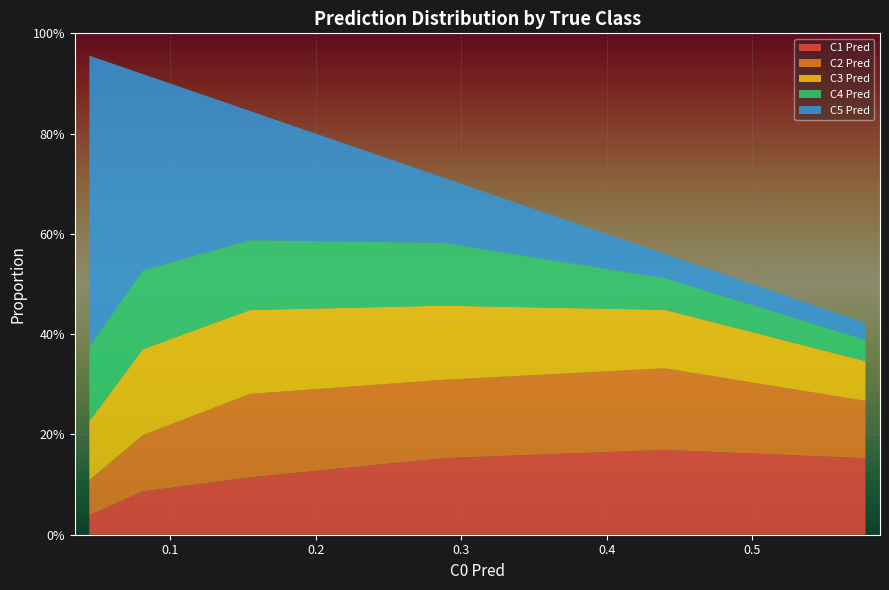

What are all the series names shown in the legend?

C1 Pred, C2 Pred, C3 Pred, C4 Pred, C5 Pred